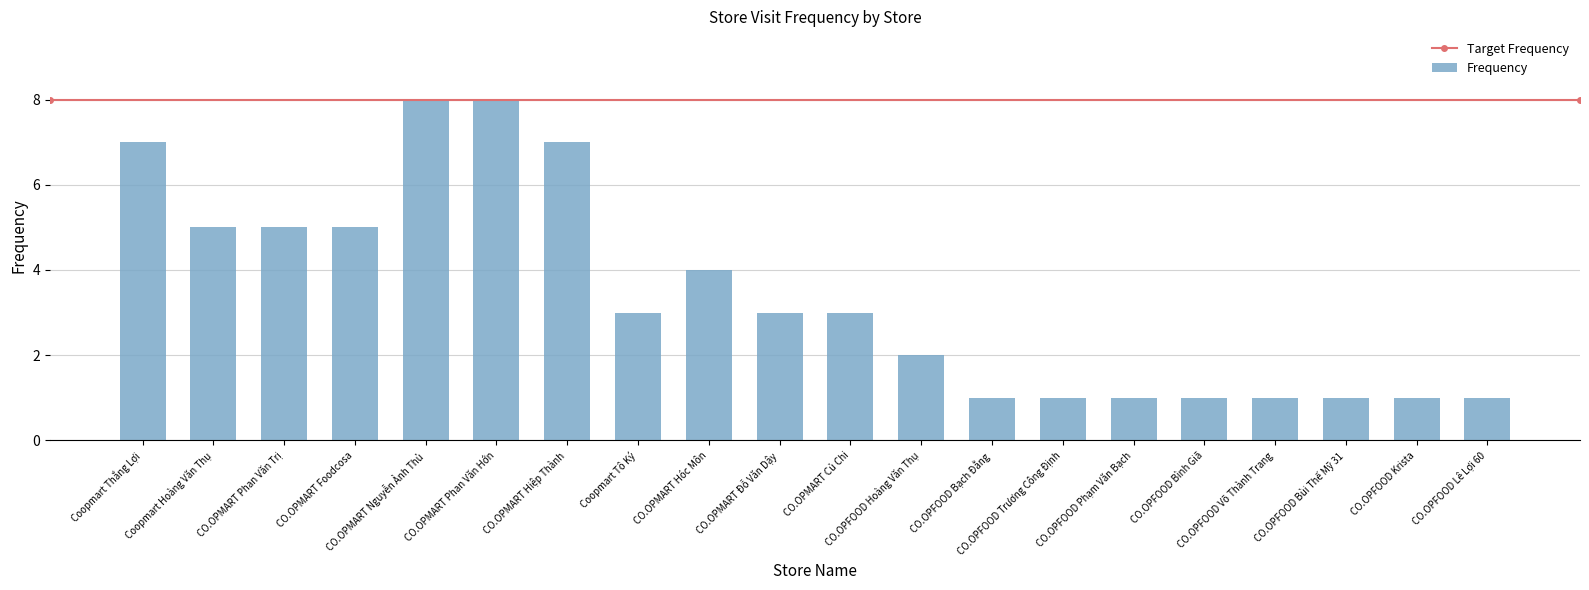

What is the sum of the values at CO.OPFOOD Hoàng Văn Thụ and CO.OPMART Củ Chi?

5